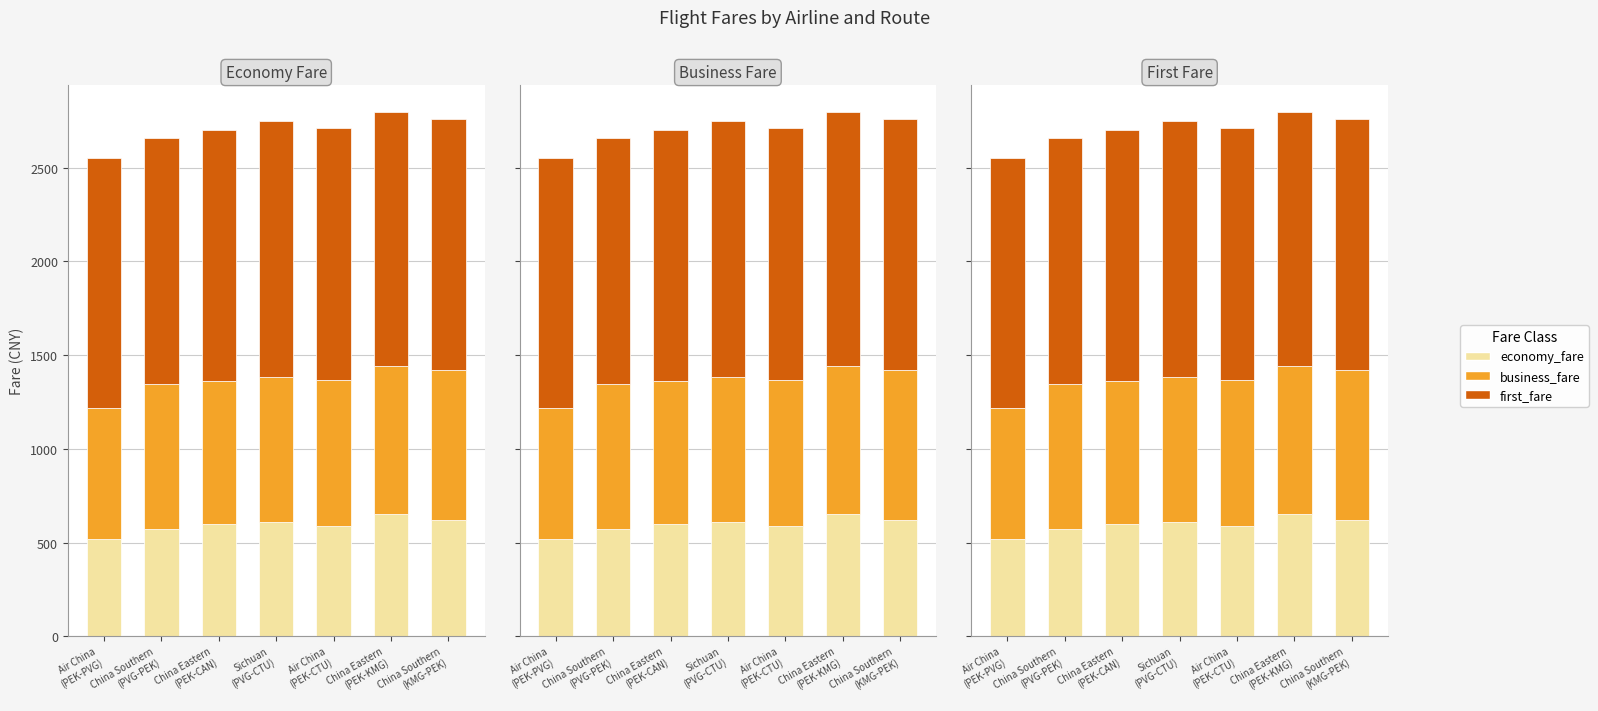

The value of economy_fare at China Southern
(KMG-PEK) is 620. True or false?

True